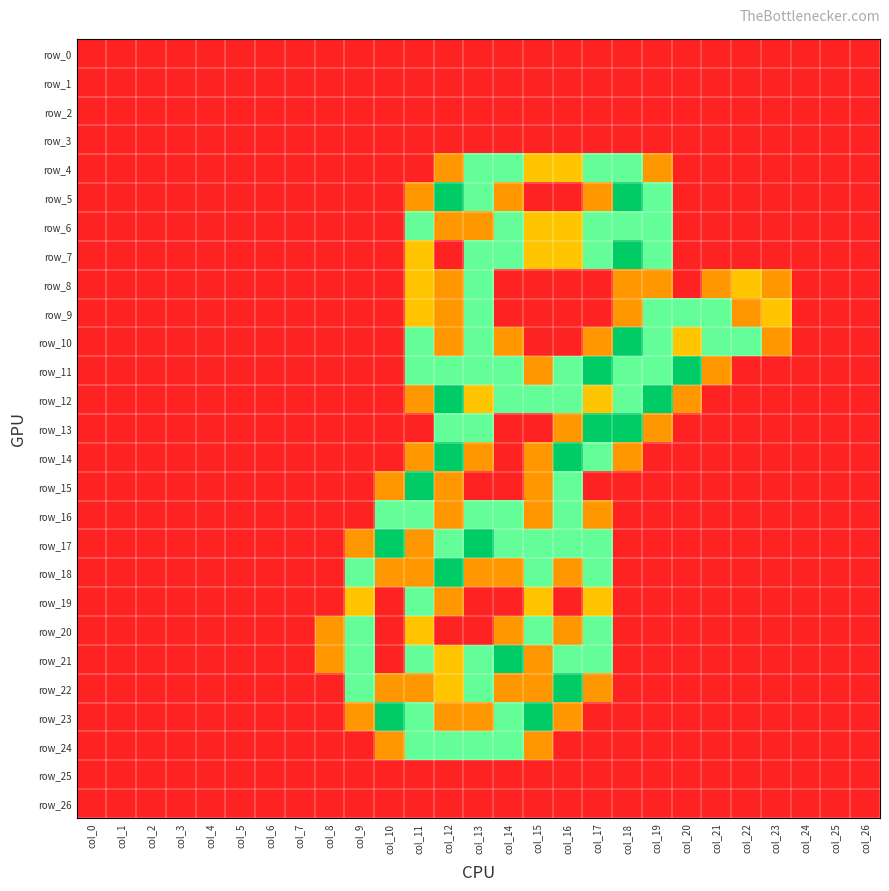

The value of row_17 at col_22 is 0.0. True or false?

True